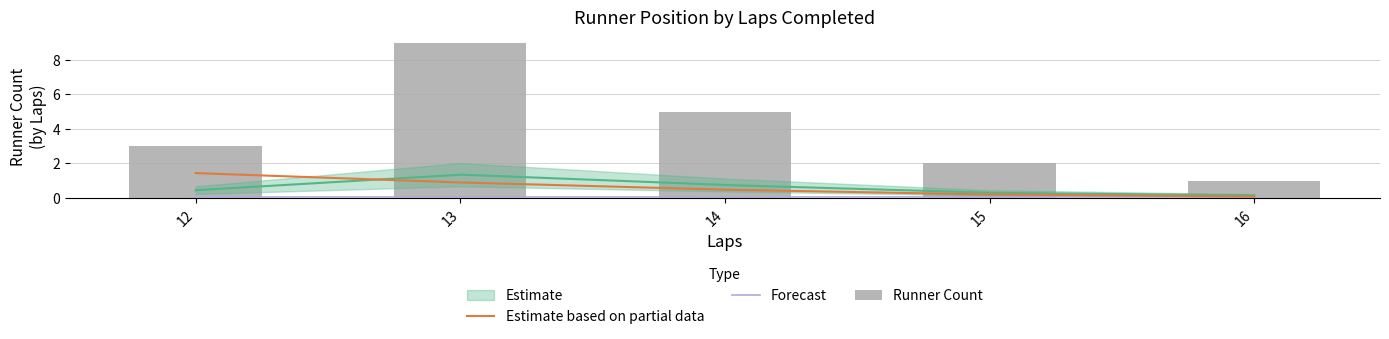

At which label does Runner Count reach its minimum?

16